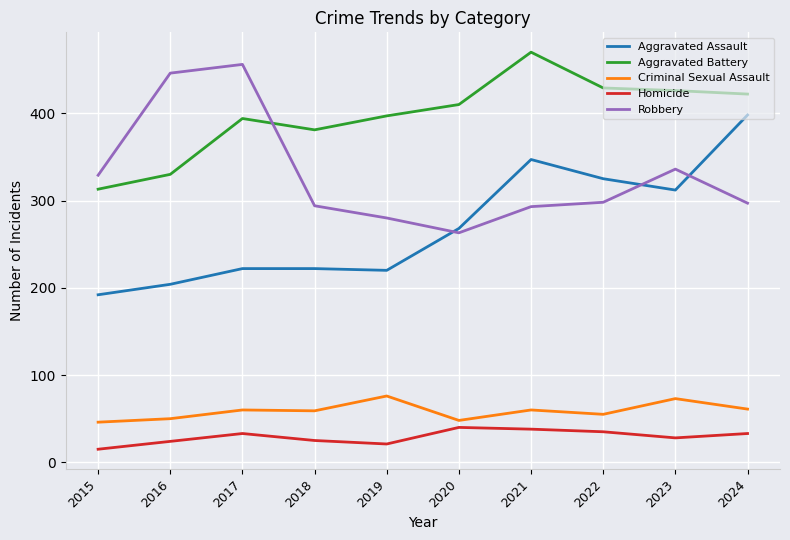

At 2019, list the series in order from smallest to largest.

Homicide, Criminal Sexual Assault, Aggravated Assault, Robbery, Aggravated Battery